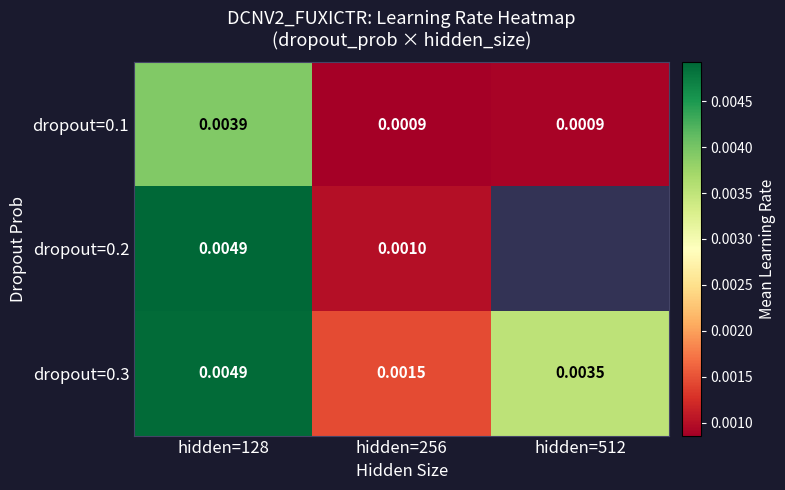

How many dropout=0.1 values are between 0 and 1?

3